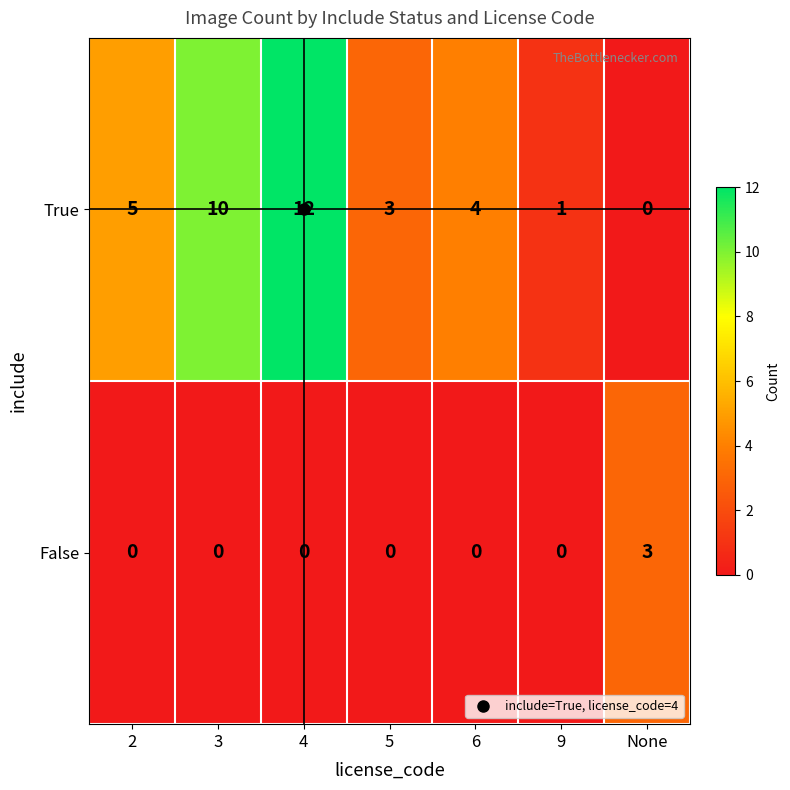

At which category is the sum across all series the highest?

4